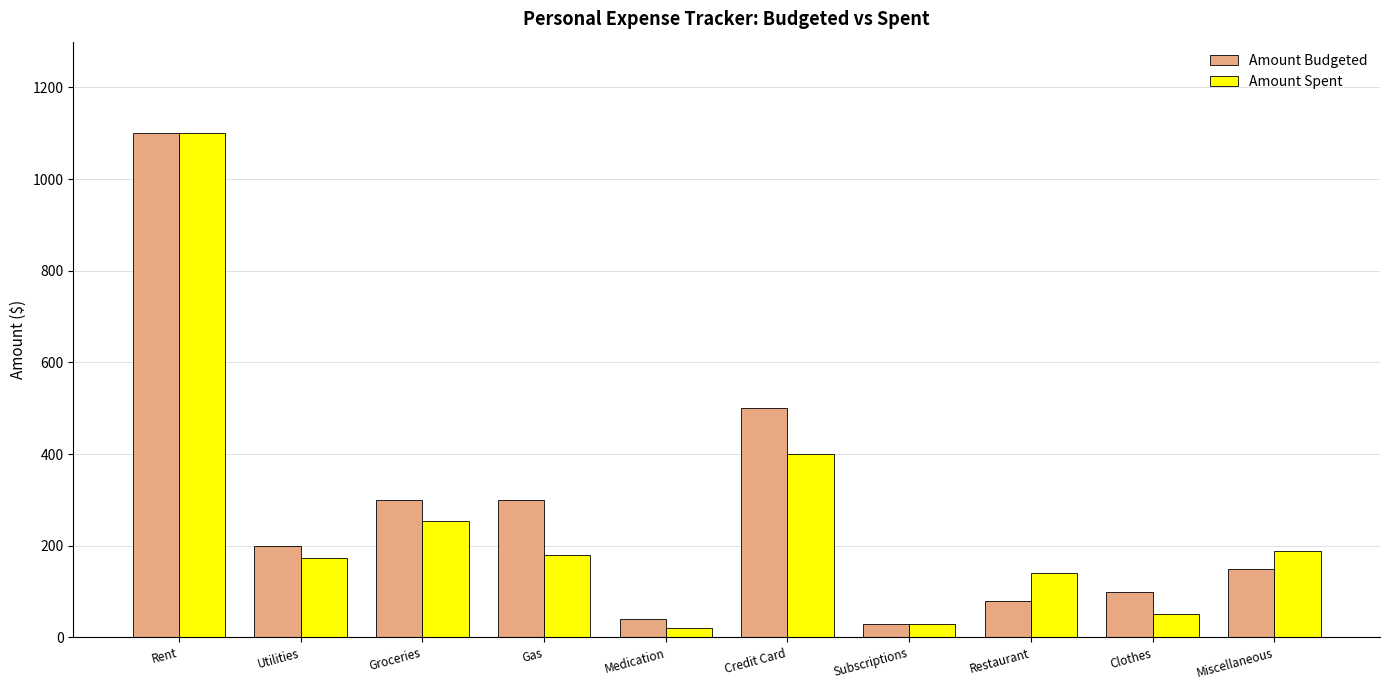

Reading left to right, what are all the values shown in this chart?

Amount Budgeted: 1100	200	300	300	40	500	30	80	100	150
Amount Spent: 1100	174	255	180	20	400	30	140	50	189